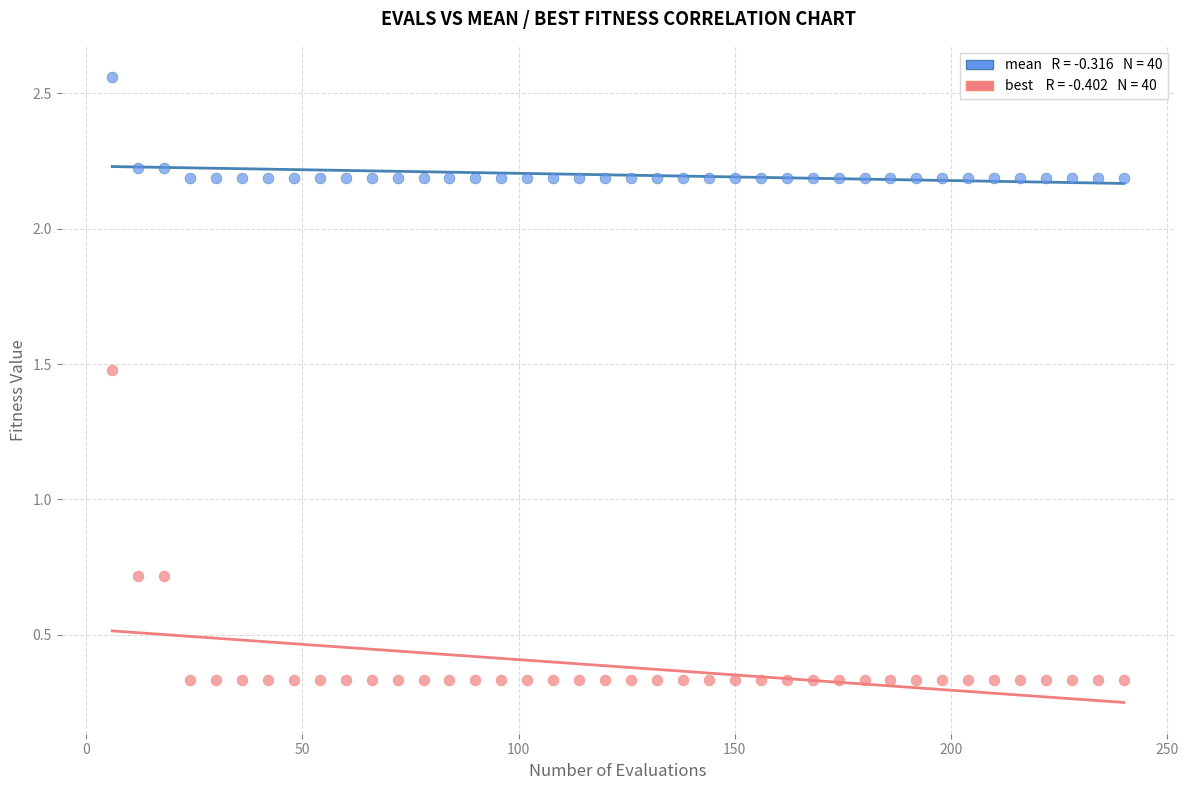

Across all data points, what is the range of X values (max minus min)?

234.0